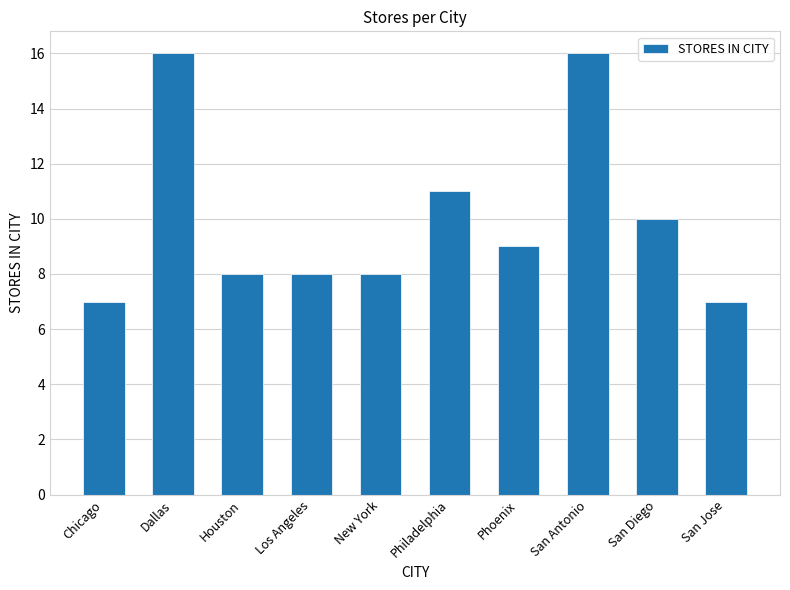

What is the sum of the values at New York and San Diego?

18